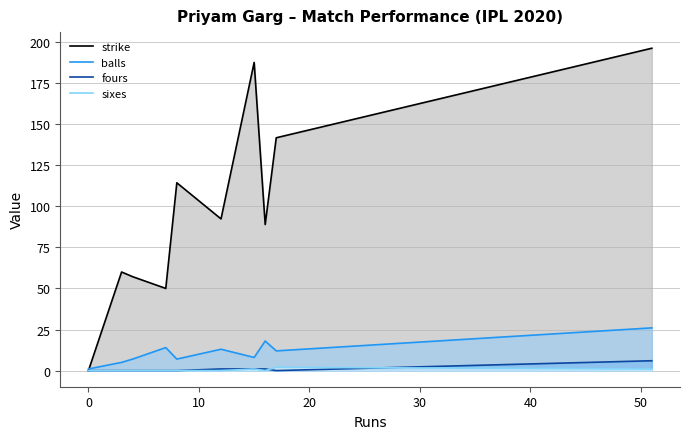

How many lines are shown in the chart?

4